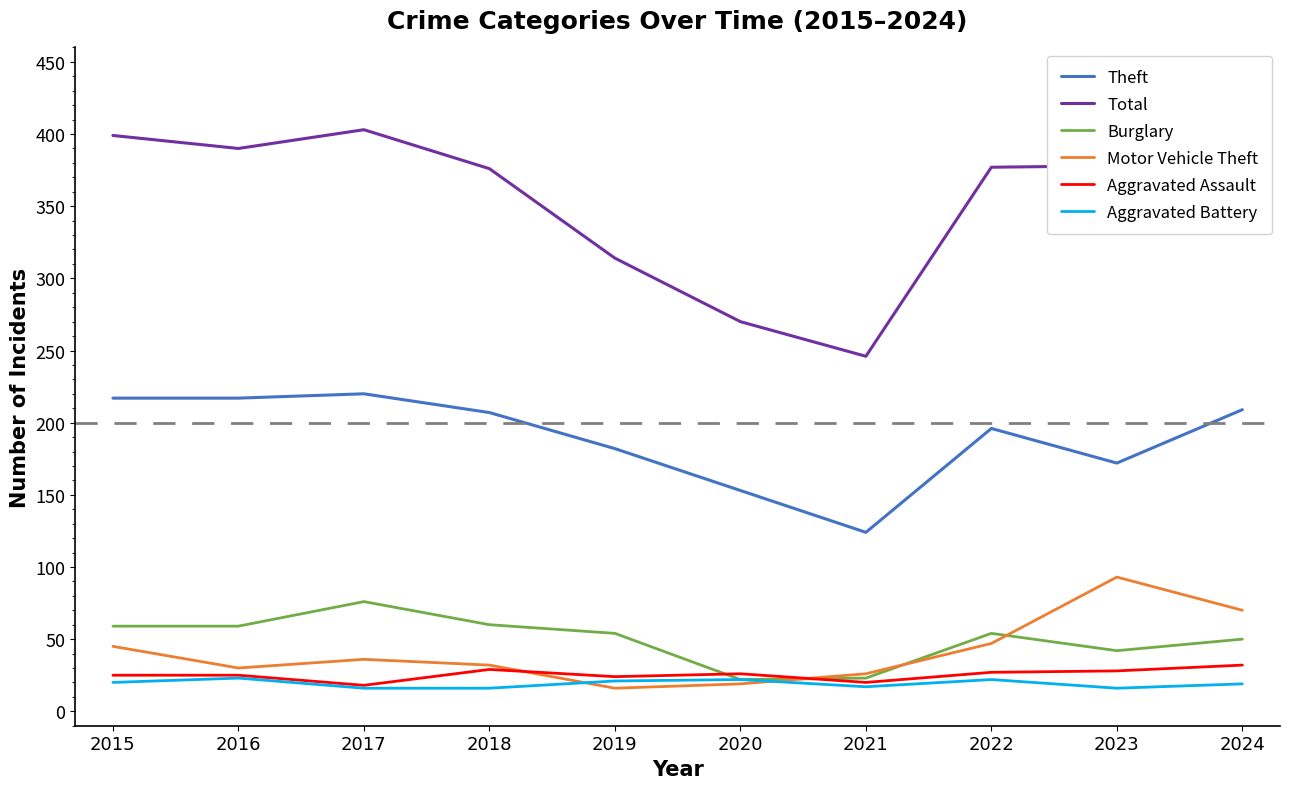

What is the difference between the second highest and second lowest values in the Theft series?

64